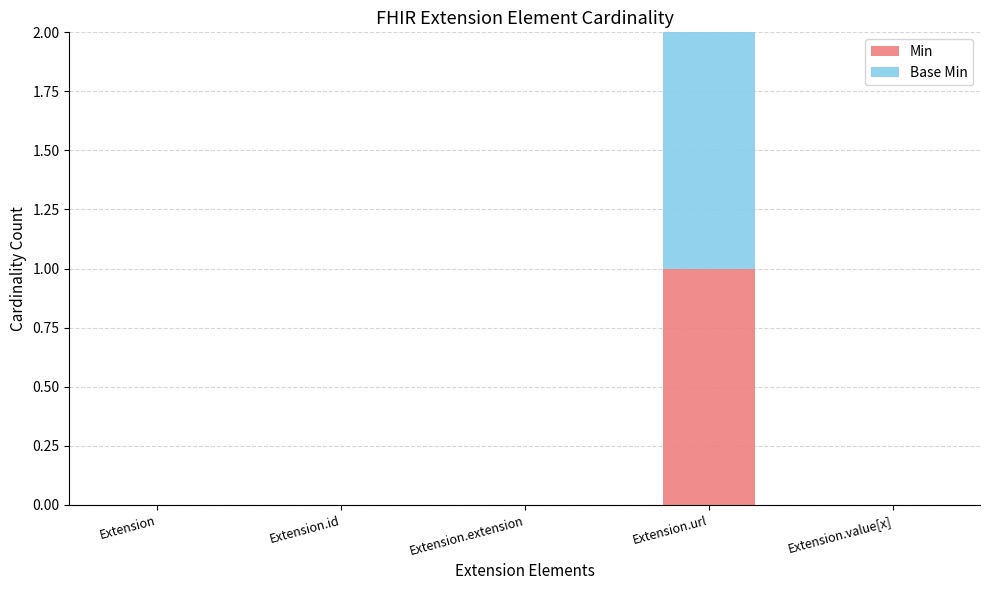

Which category has the highest value in the Min series?

Extension.url